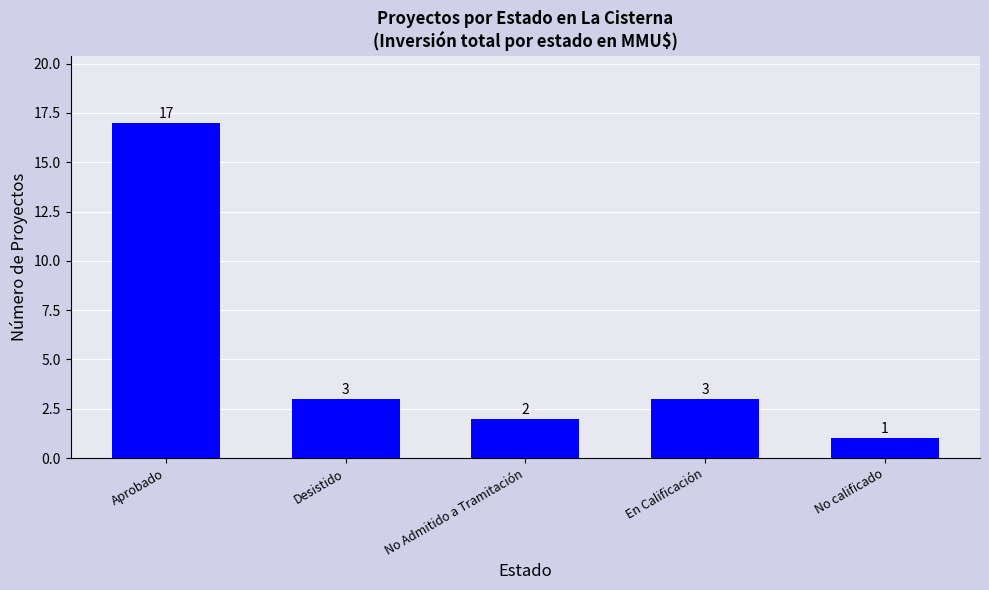

What is the maximum value shown in the chart?

17